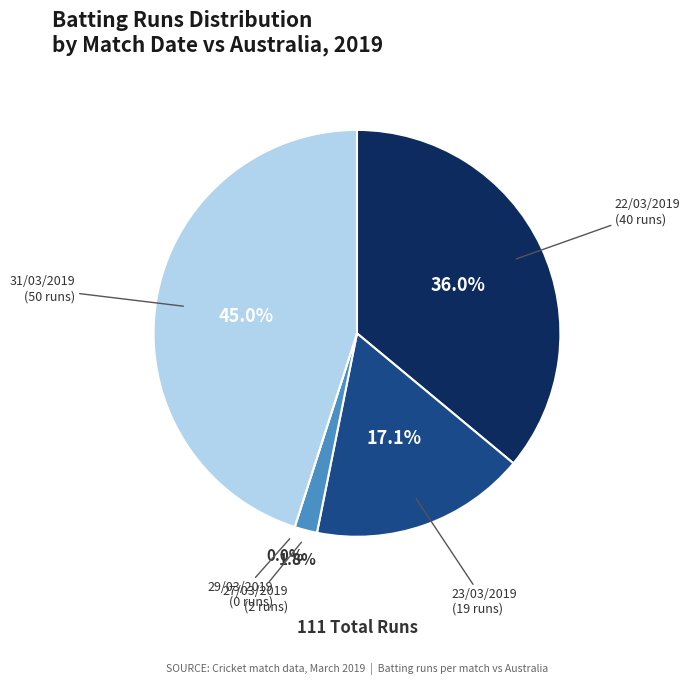

What is the change in value from 29/03/2019
(0 runs) to 31/03/2019
(50 runs)?

+50